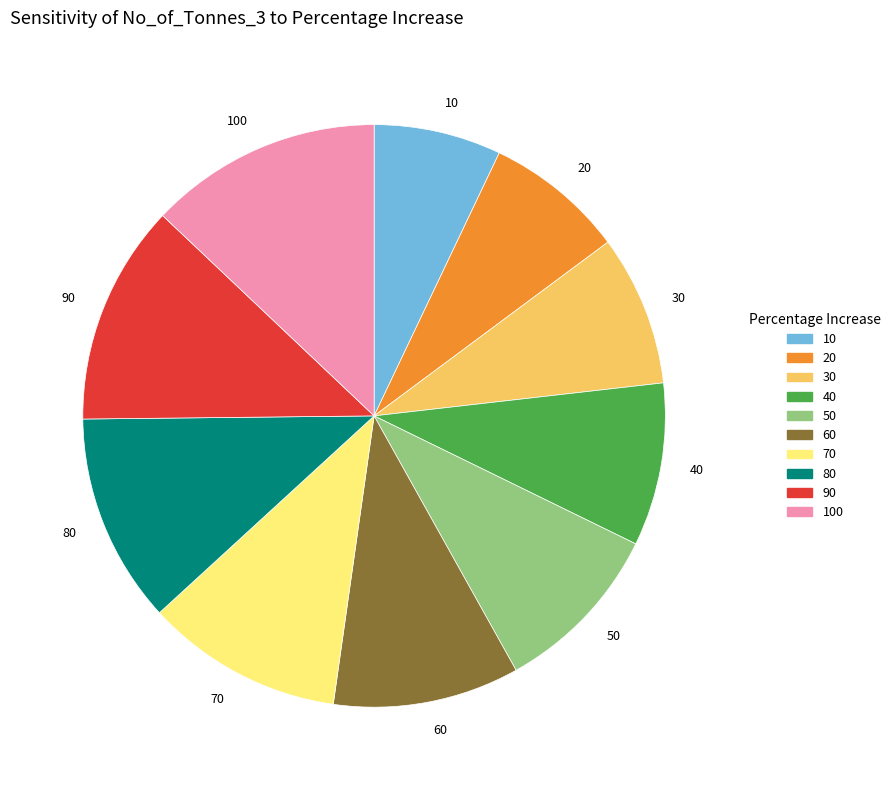

What is the ratio of the value at 80 to the value at 10?

1.6